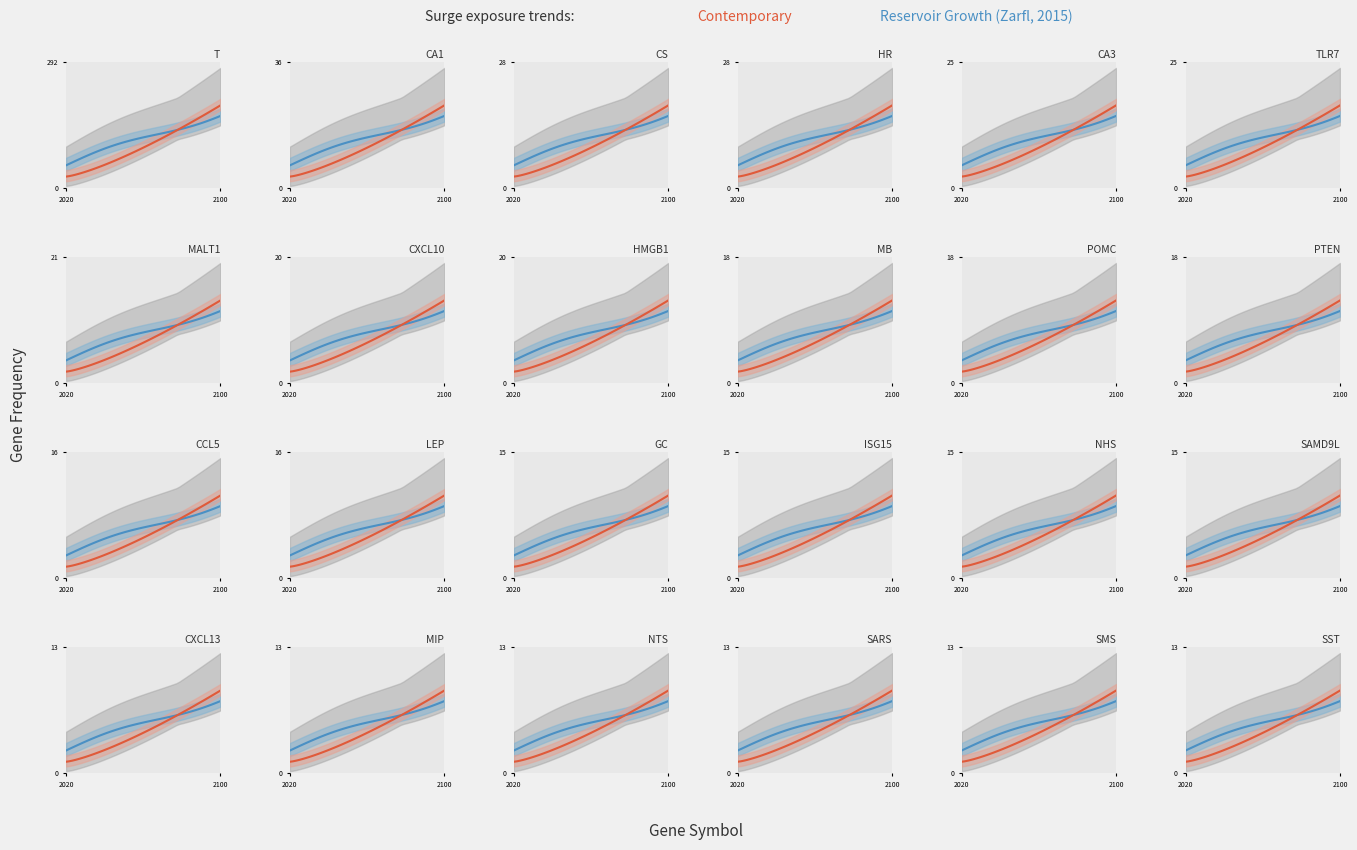

Reading left to right, list all the values displayed in this chart.

T=174	CA1=22	CS=17	HR=17	CA3=15	TLR7=15	MALT1=13	CXCL10=12	HMGB1=12	MB=11	POMC=11	PTEN=11	CCL5=10	LEP=10	GC=9	ISG15=9	NHS=9	SAMD9L=9	CXCL13=8	MIP=8	NTS=8	SARS=8	SMS=8	SST=8